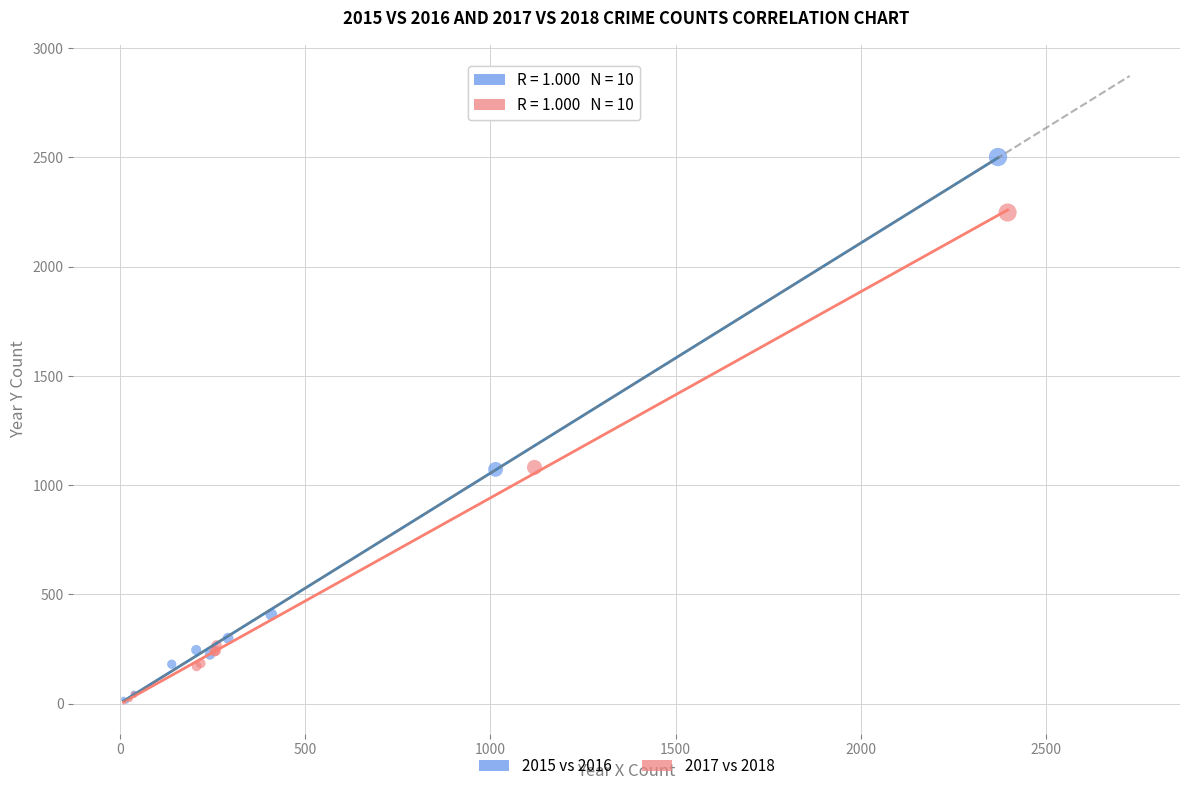

Which series has the widest spread of Y values?

2015 vs 2016